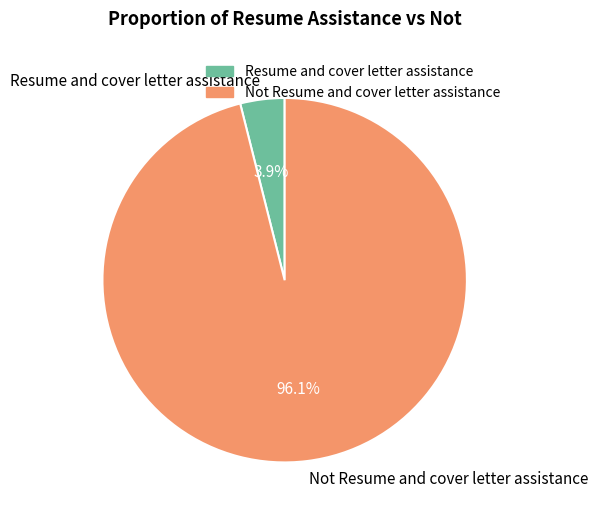

The Not Resume and cover letter assistance slice represents 84% of the pie. True or false?

False